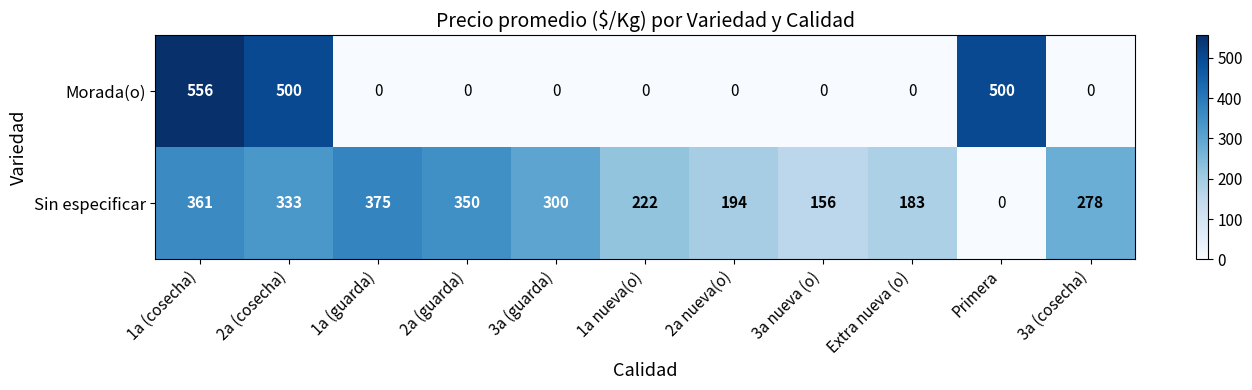

What is the total value across all series at 3a (cosecha)?

278